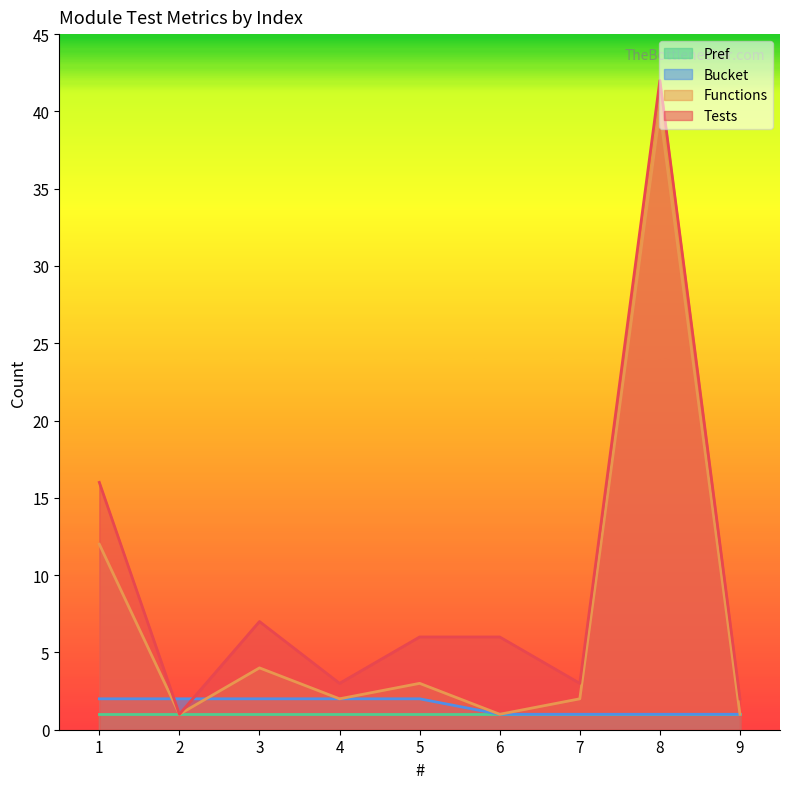

How many lines are shown in the chart?

4